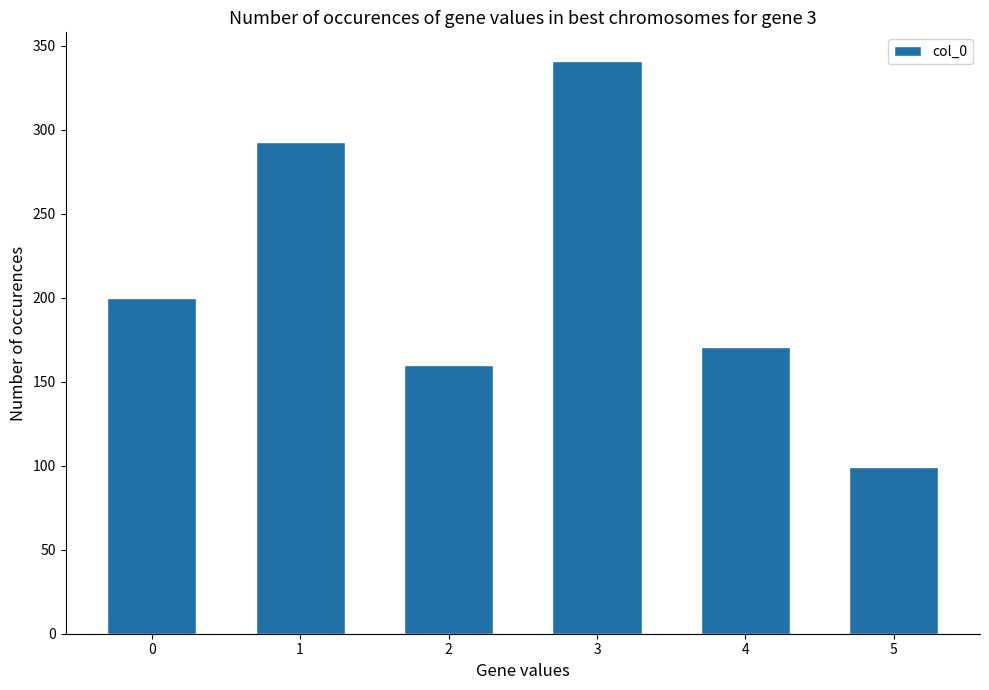

How many bars are there in total?

6